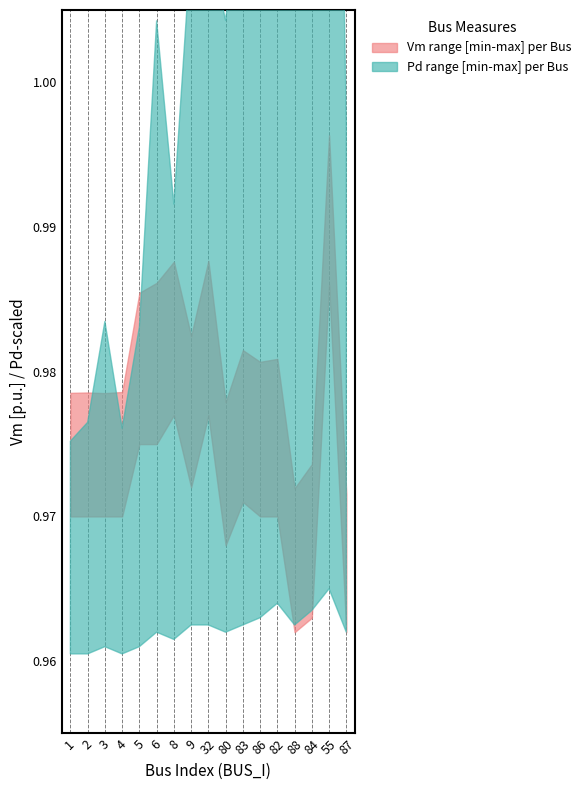

What is the value of the Vm_upper point at the 10th from the left?

1.0